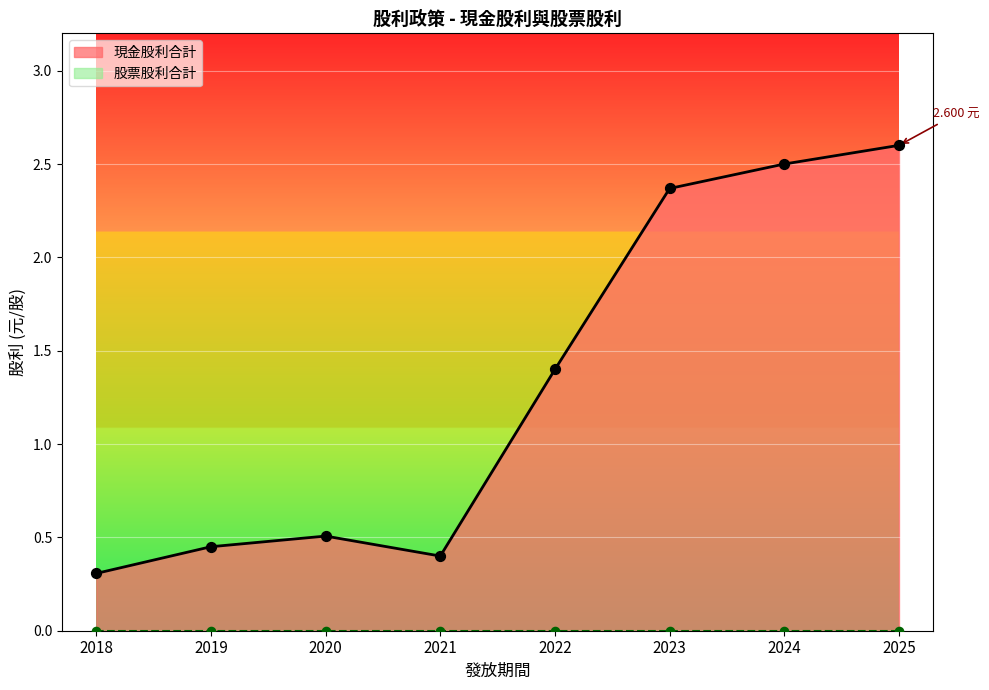

At how many categories does at least one series exceed 2?

3